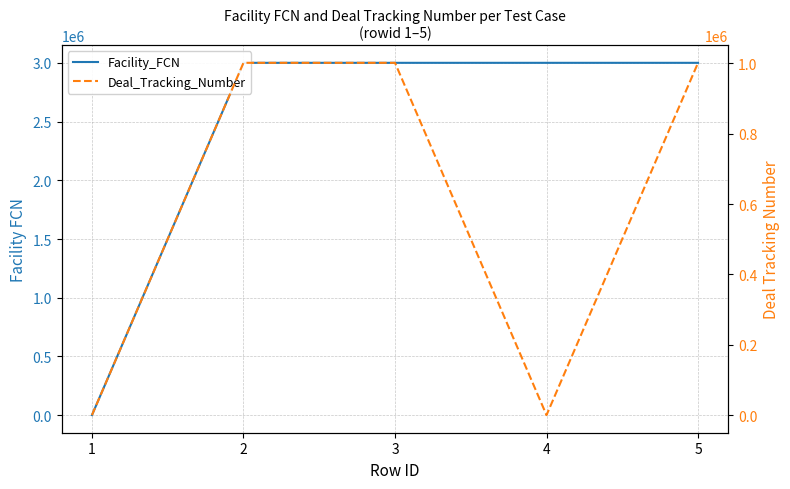

True or false: Deal_Tracking_Number and Facility_FCN cross at least once.

False